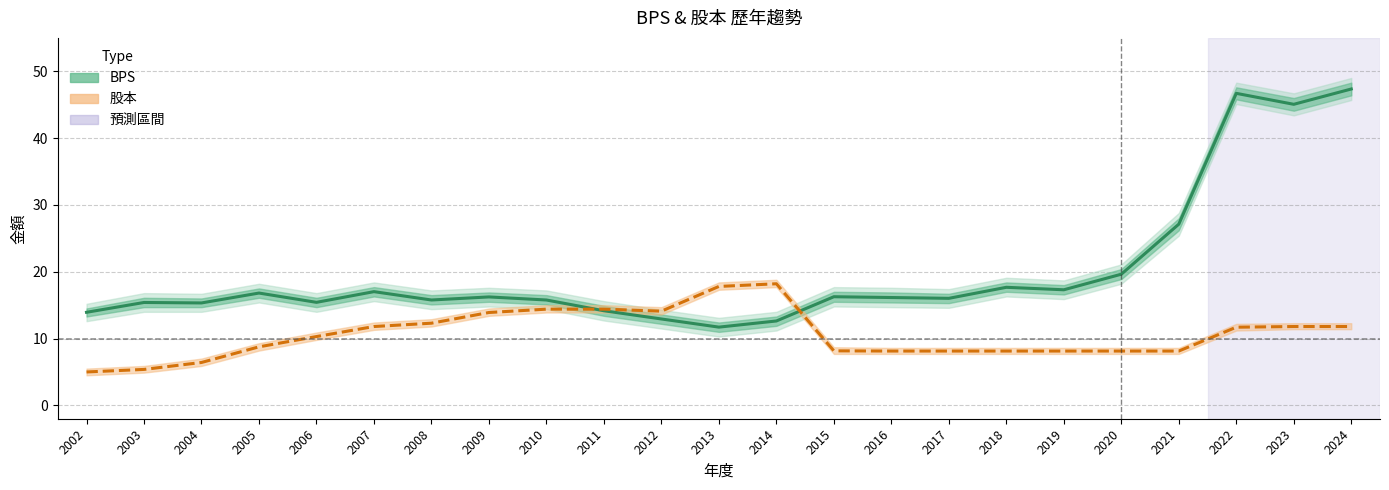

Which series changed the most between 2008 and 2017?

股本